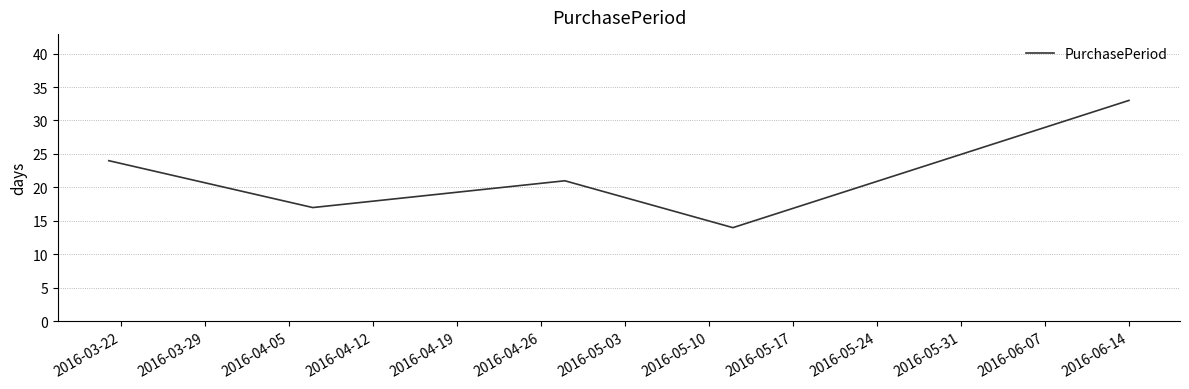

What is the difference between the maximum and minimum values?

19